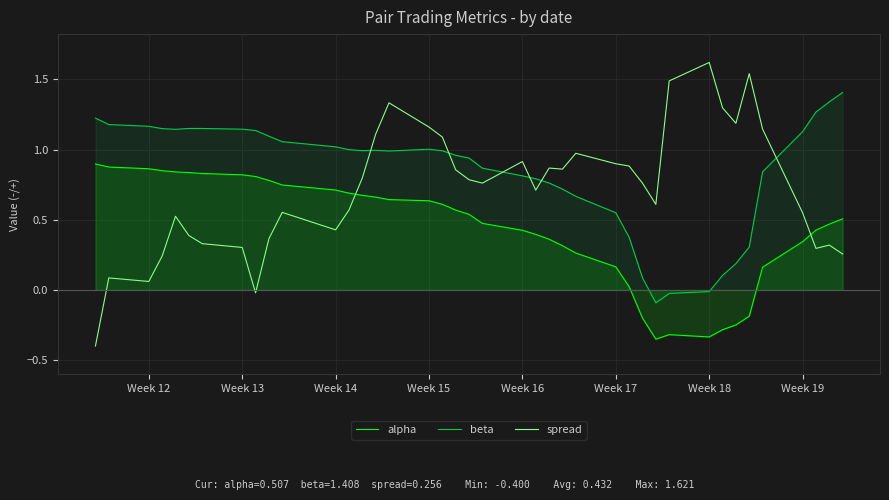

How many intersections are there between spread and beta?

6